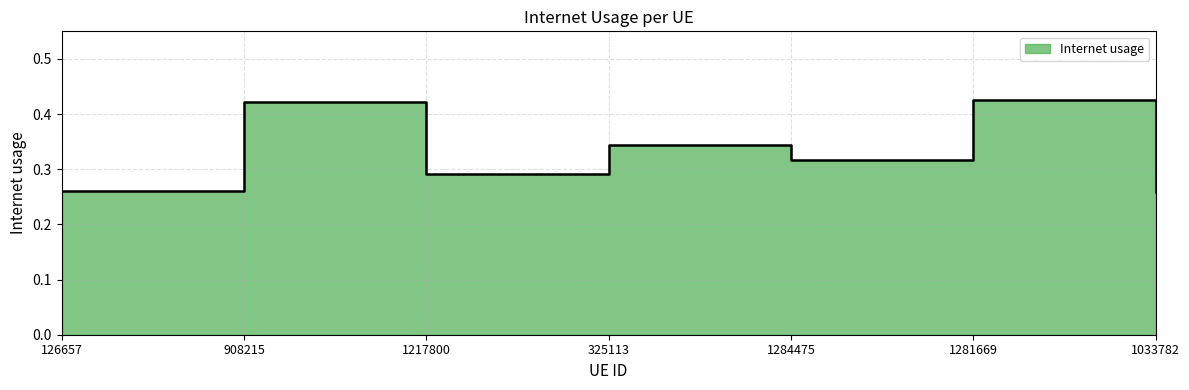

Where is the first local maximum?

908215